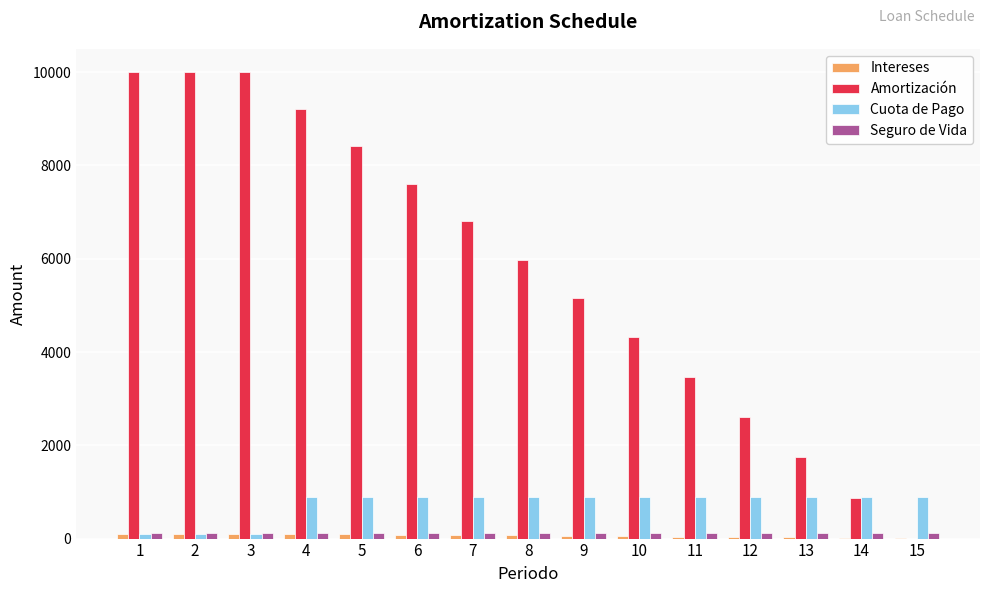

How many groups of bars are there?

15